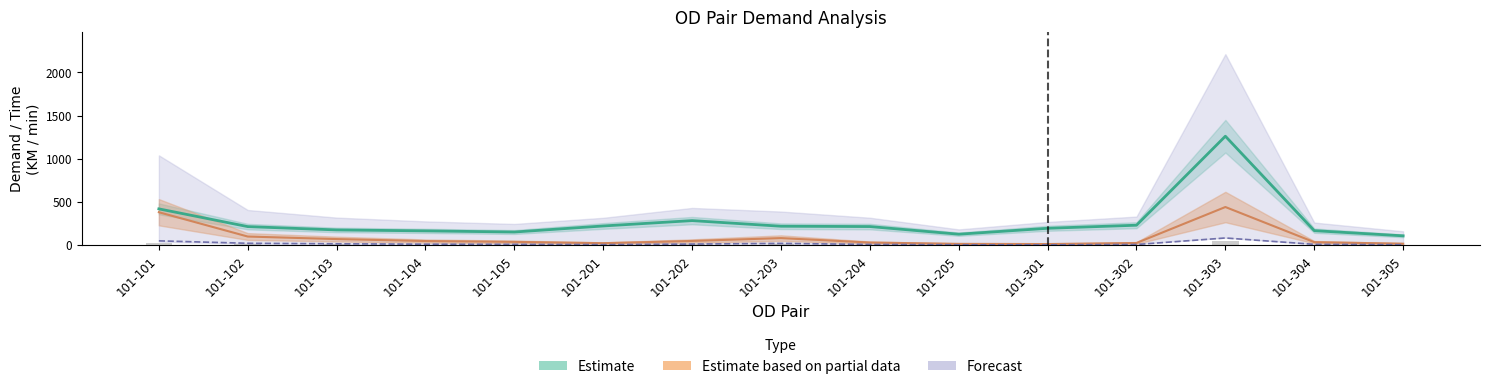

How many values in the demand total sum series are below 213?

7